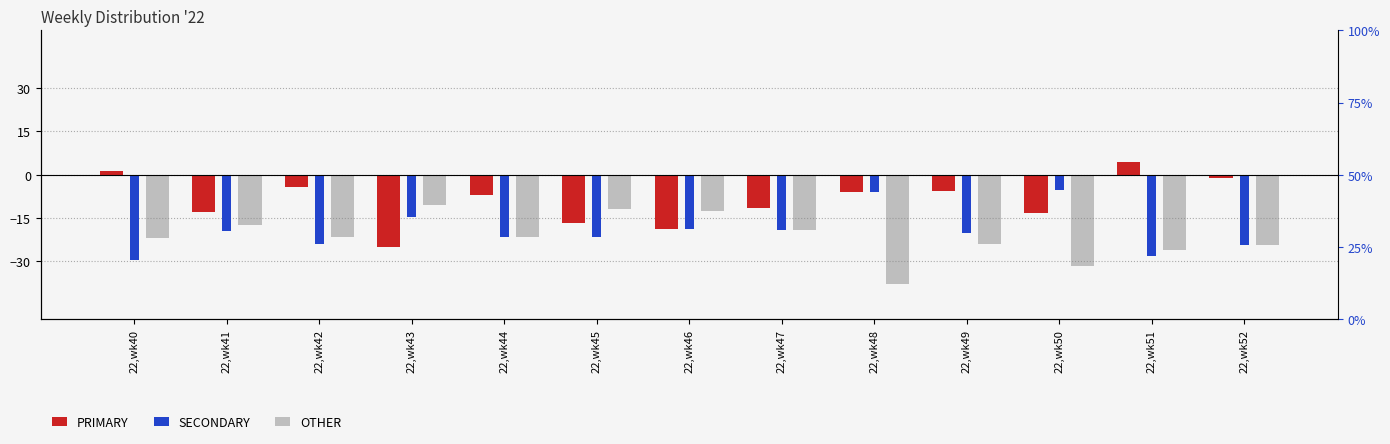

What is the difference between the second highest and minimum values in the PRIMARY series?

26.3